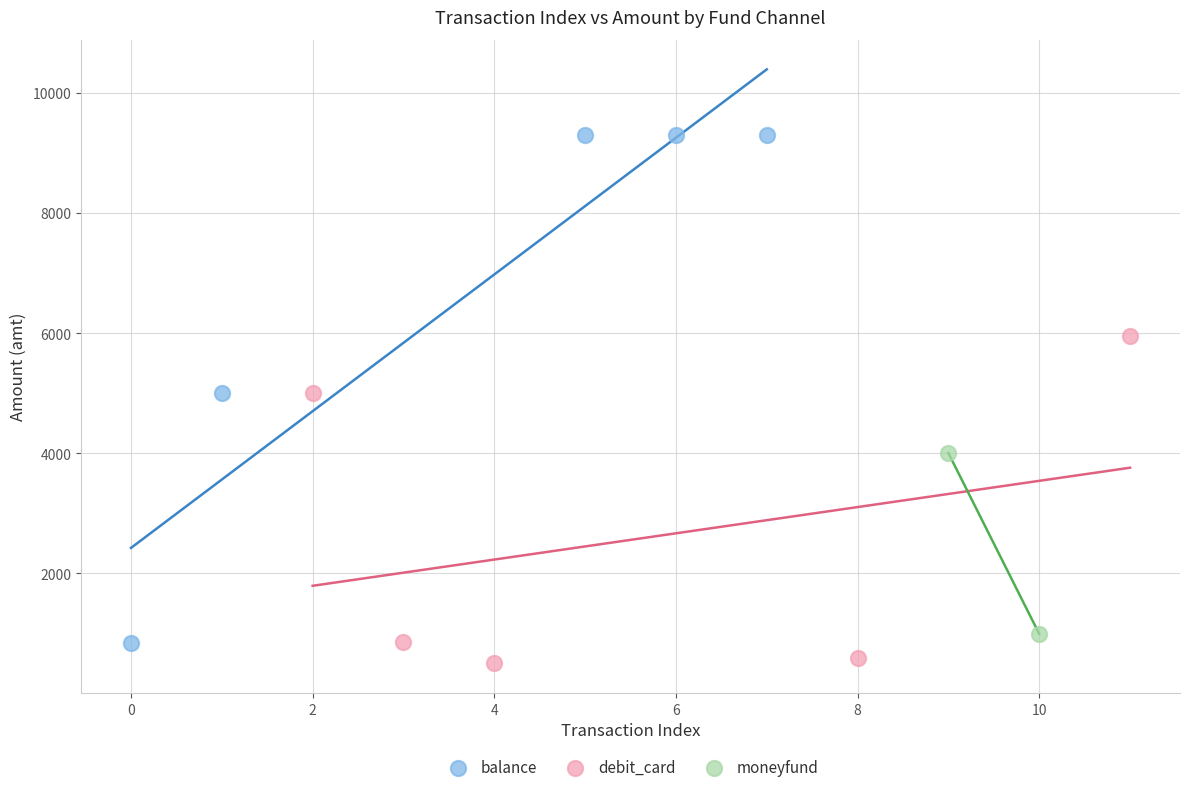

What are all the series names shown in the legend?

balance, debit_card, moneyfund